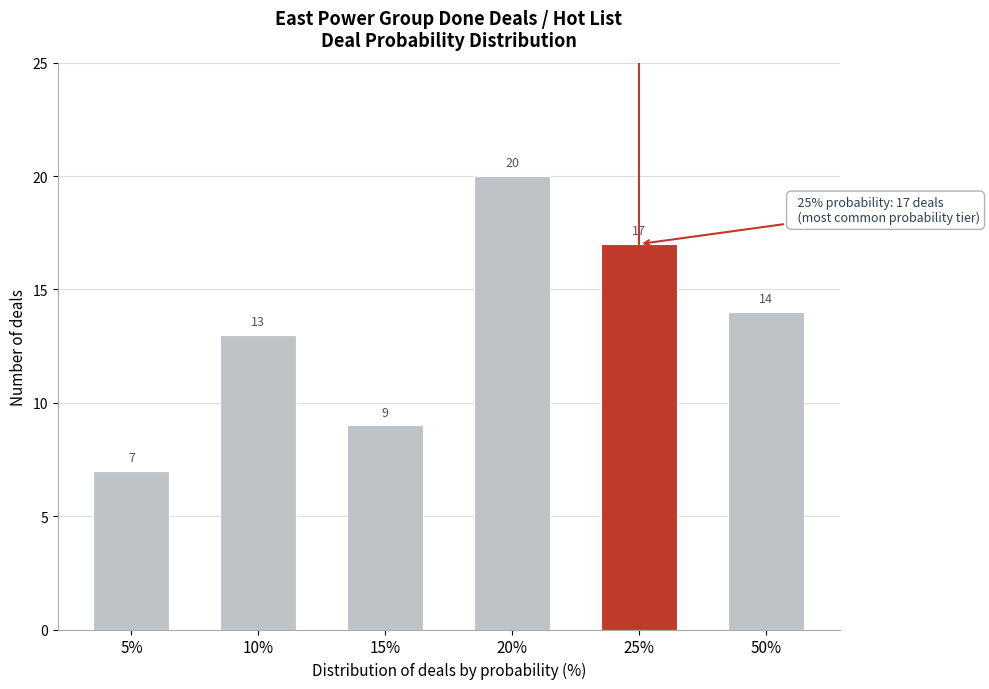

Reading left to right, what are all the values shown in this chart?

7	13	9	20	17	14